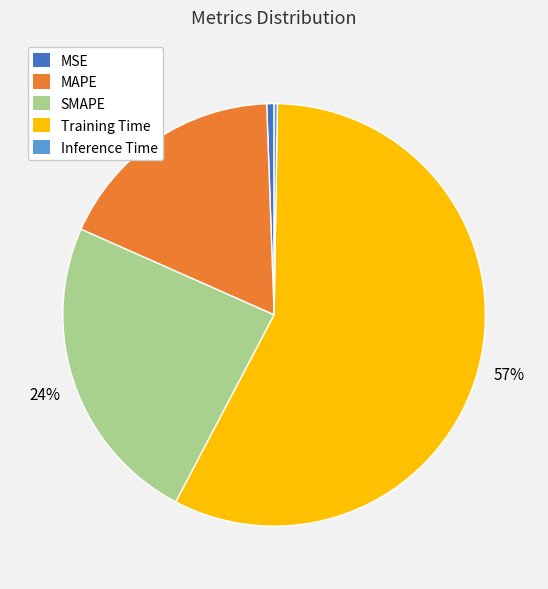

To the nearest percent, what is the average slice percentage?

20%